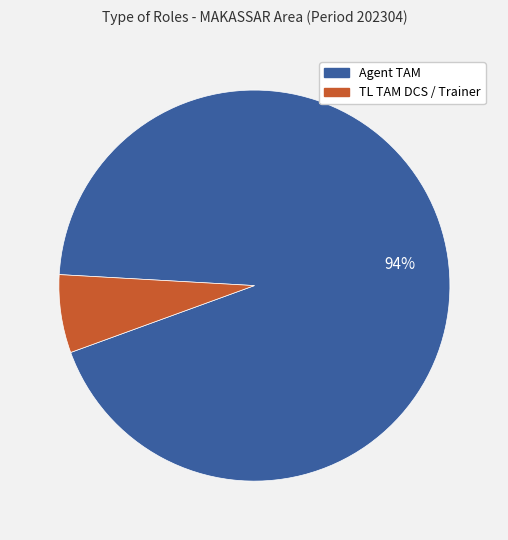

Between TL TAM DCS / Trainer and Agent TAM, which is larger?

Agent TAM